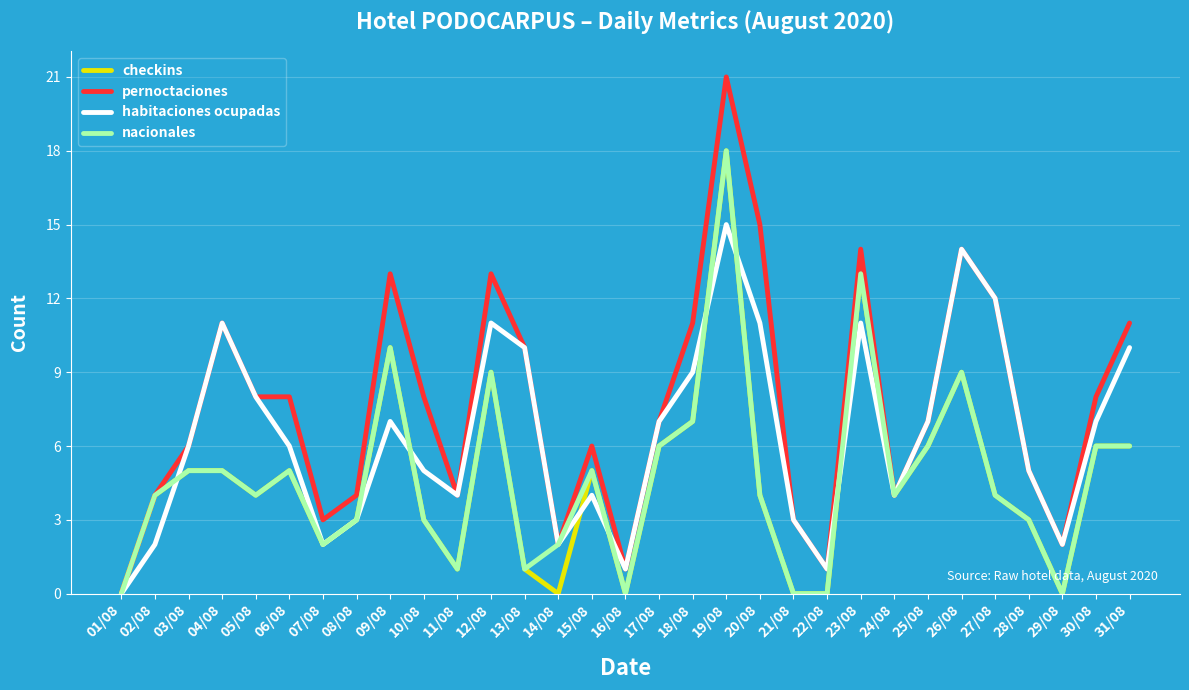

True or false: checkins has a value of 0 at 01/08.

True